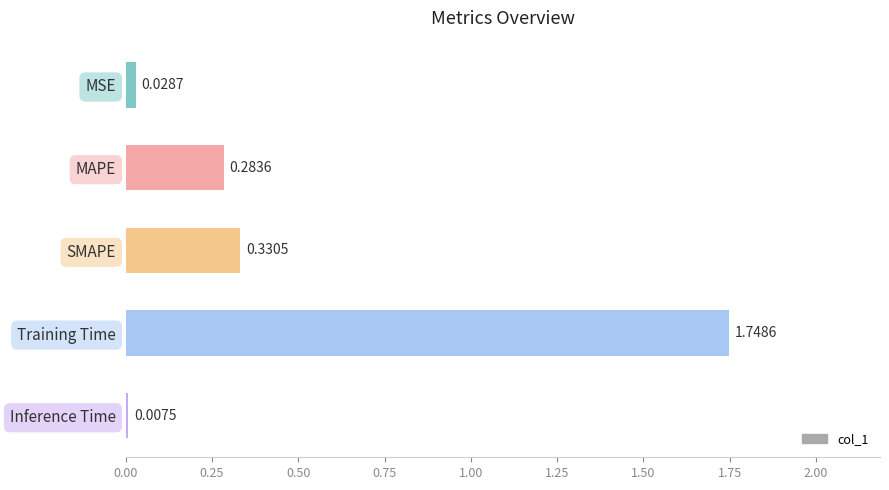

What is the change in value from MAPE to Training Time?

+1.5